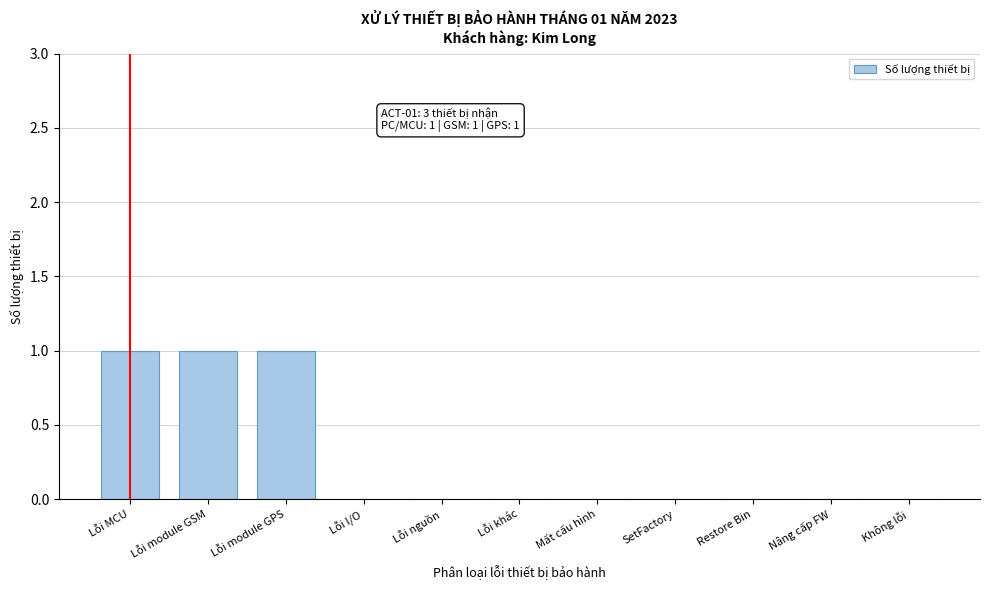

Reading right to left, transcribe all the data shown in this chart.

Không lỗi=0	Nâng cấp FW=0	Restore Bin=0	SetFactory=0	Mất cấu hình=0	Lỗi khác=0	Lỗi nguồn=0	Lỗi I/O=0	Lỗi module GPS=1	Lỗi module GSM=1	Lỗi MCU=1